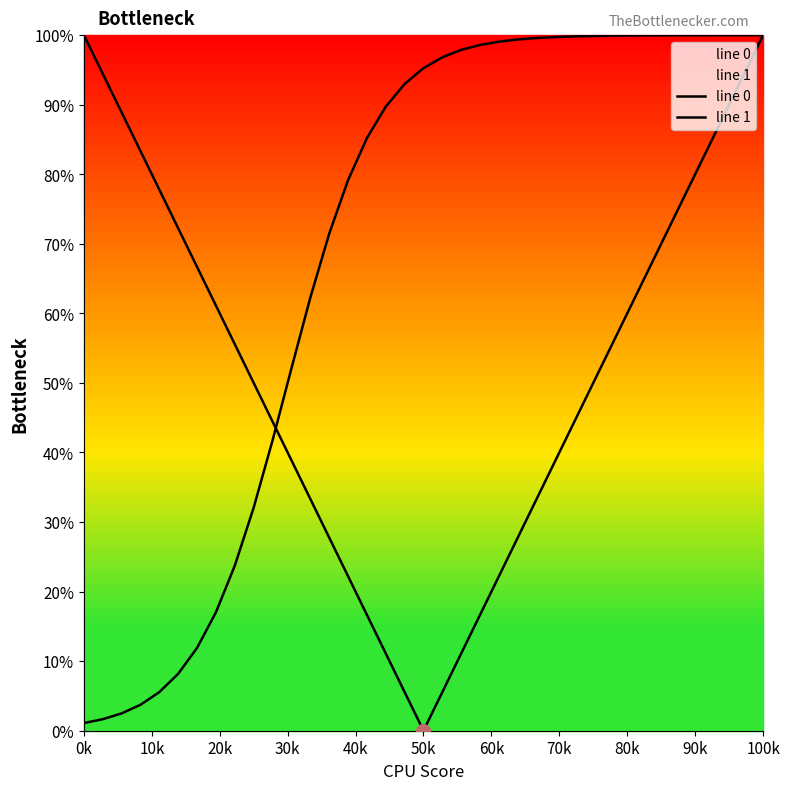

What is the highest value of the line 1 series?

100.0